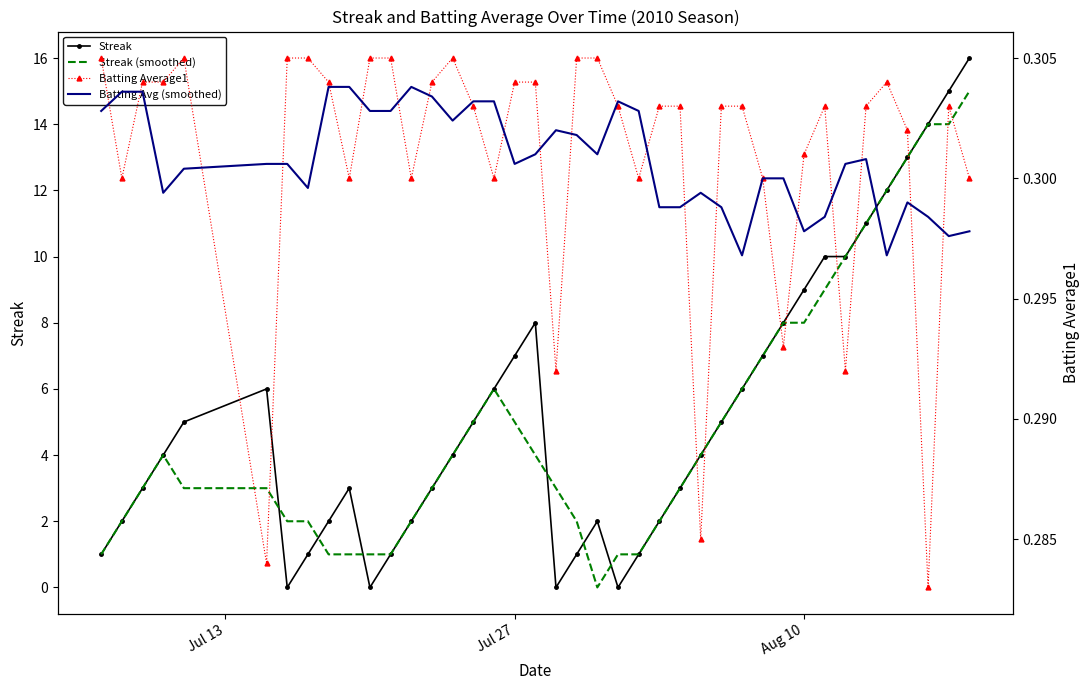

What is the highest value of the Streak (smoothed) series?

15